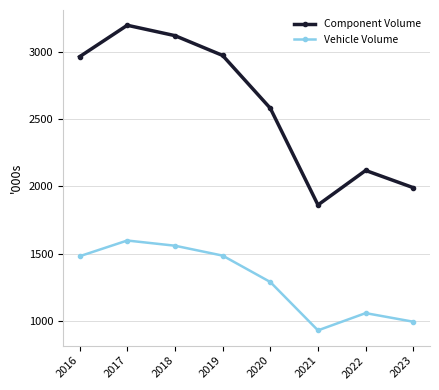

Is the value of Component Volume at 2020 greater than the value of Vehicle Volume at 2022?

Yes